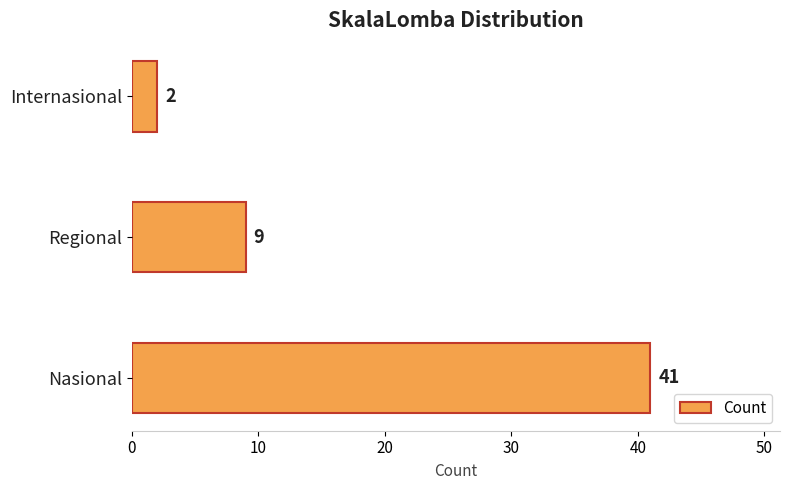

Does the chart contain stacked bars?

No